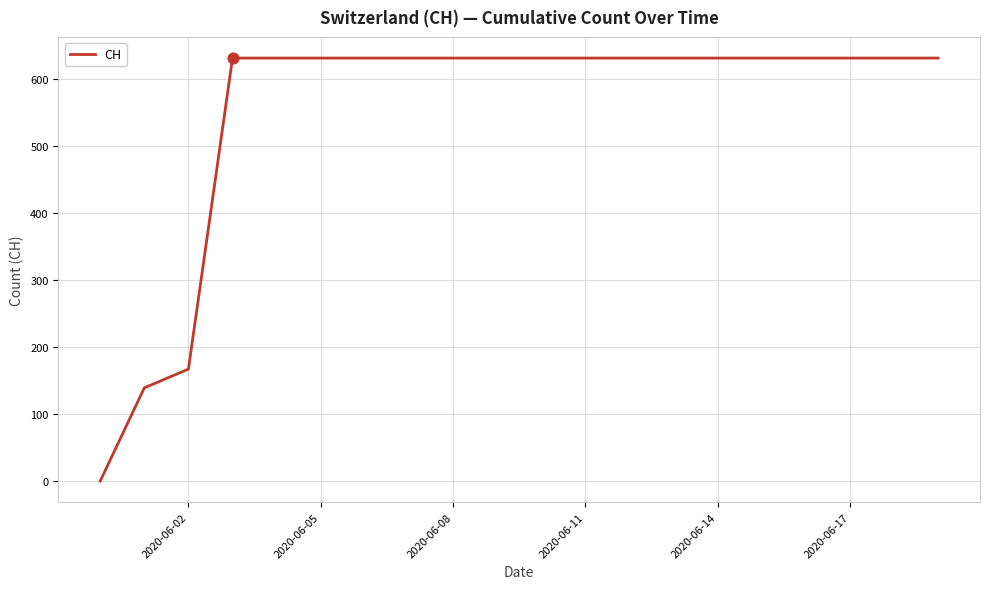

What is the greatest value displayed?

631